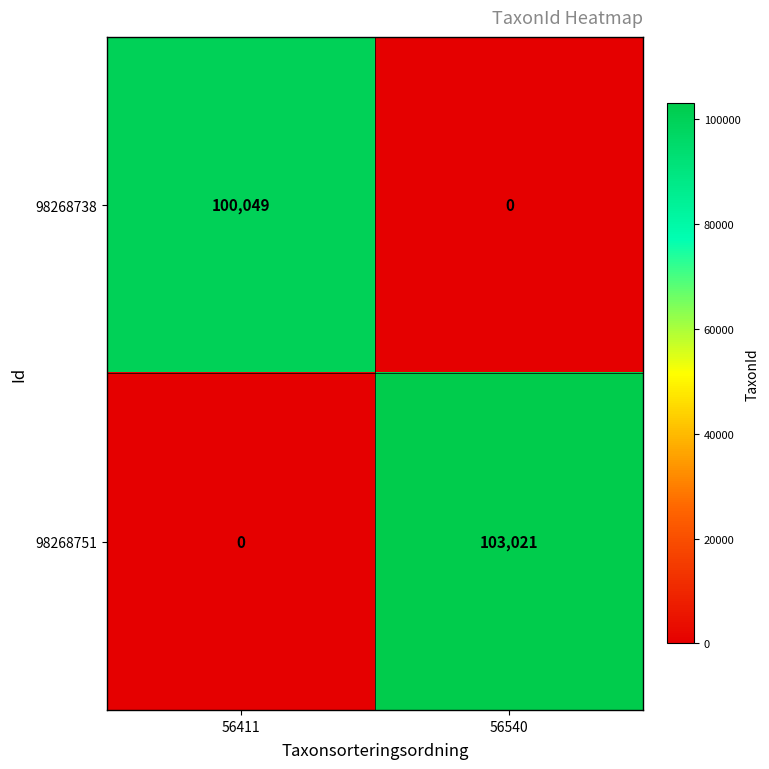

List the series in order of their peak value, lowest first.

98268738, 98268751